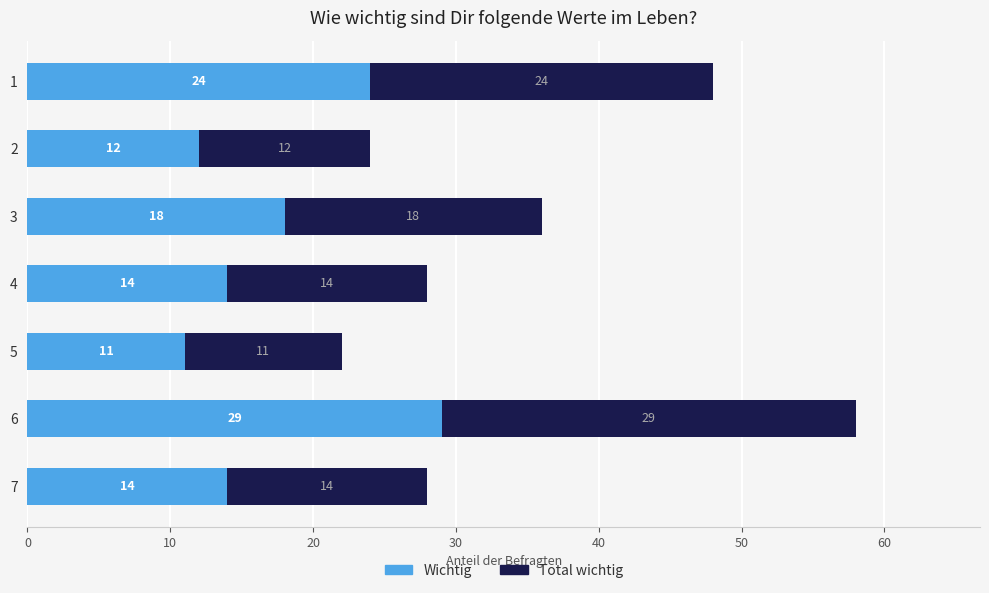

What is the lowest value of the Wichtig series?

11